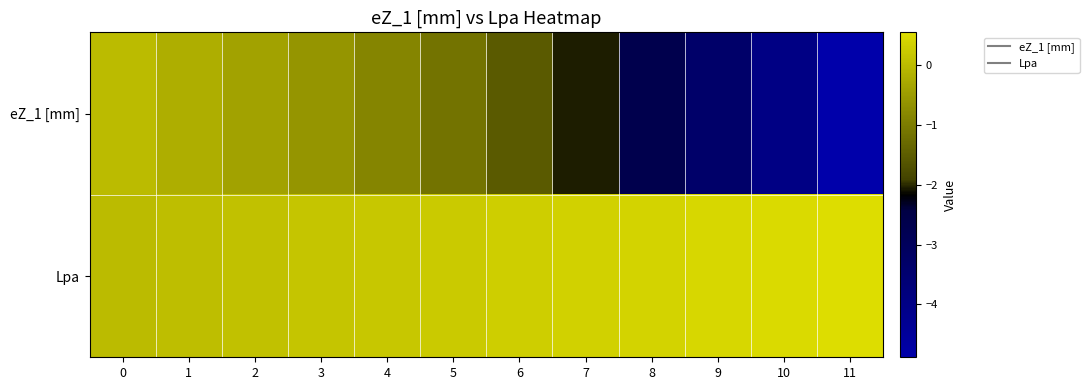

Reading right to left, list all the values displayed in this chart.

eZ_1 [mm]: 11=-4.9	10=-4.0	9=-3.3	8=-2.7	7=-2.1	6=-1.5	5=-1.1	4=-0.9	3=-0.6	2=-0.4	1=-0.2	0=0.0
Lpa: 11=0.6	10=0.5	9=0.5	8=0.4	7=0.3	6=0.3	5=0.2	4=0.2	3=0.1	2=0.1	1=0.1	0=0.0